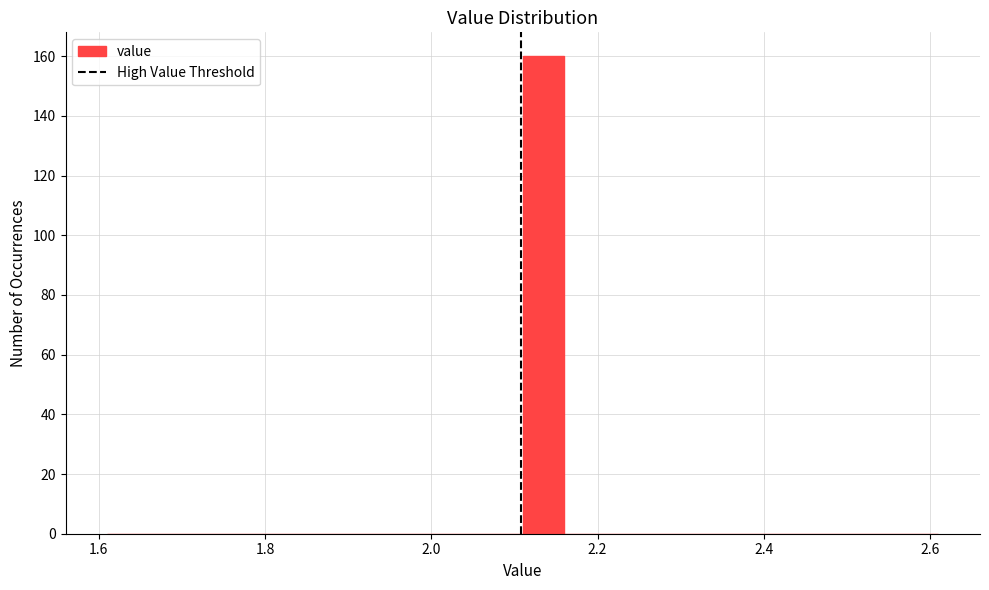

Read against the x-axis, roughly where is the centre of the tallest bar?

2.14